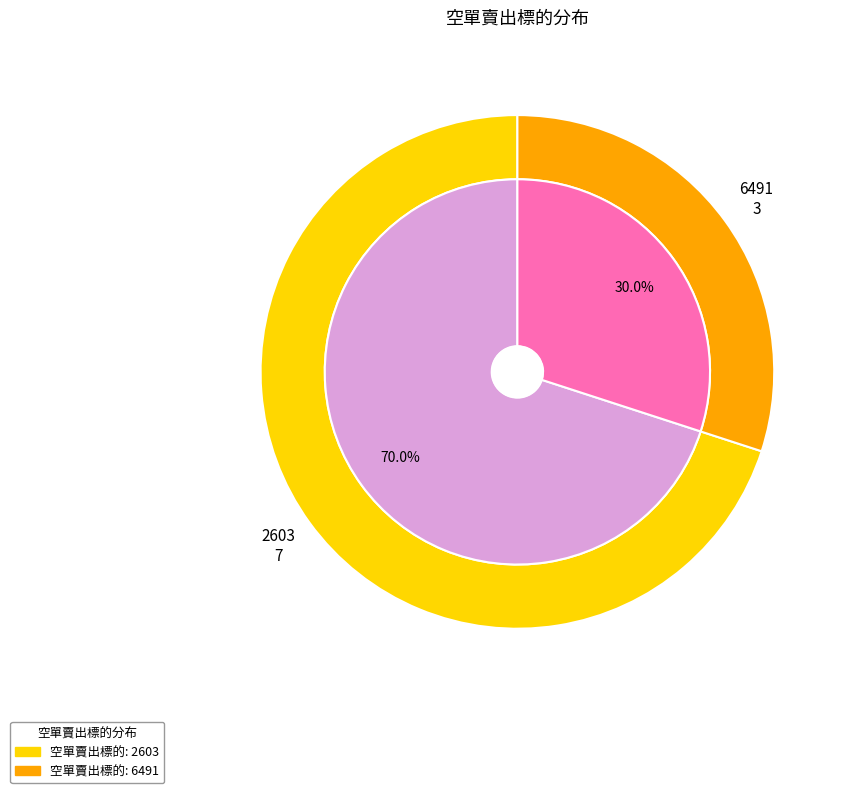

What is the change in value from 2603 to 6491?

-4